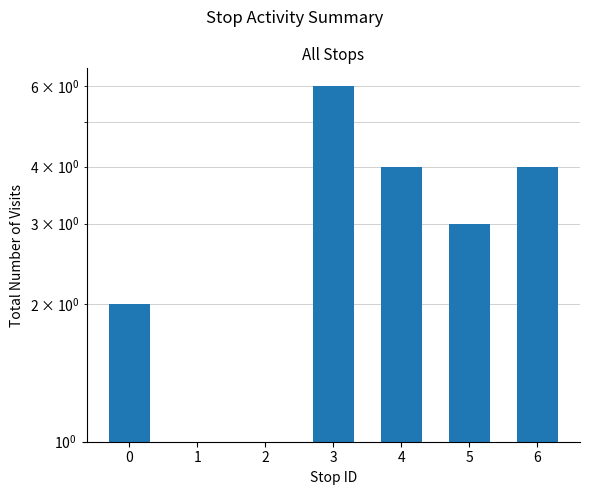

Where is the data nearest to the value 3?

5